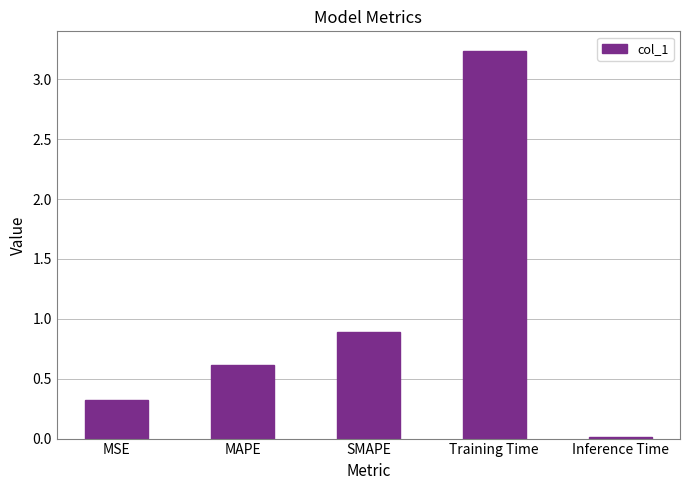

What is the average value?

1.0